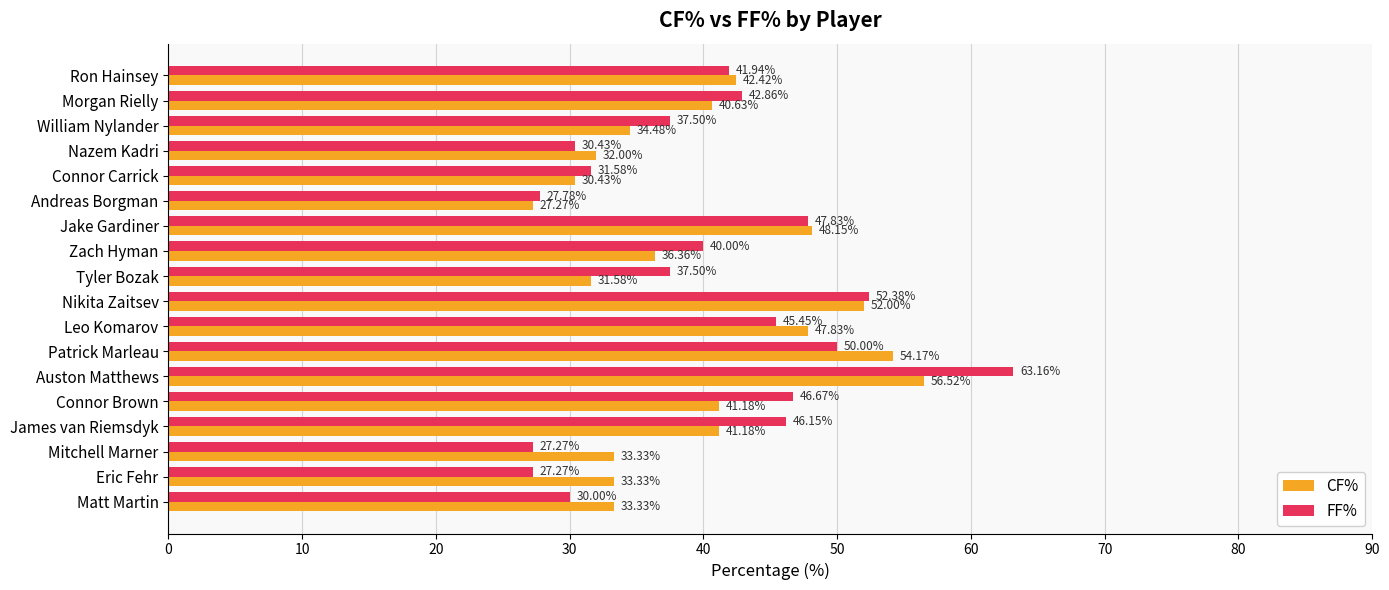

At how many categories does at least one series exceed 59?

1